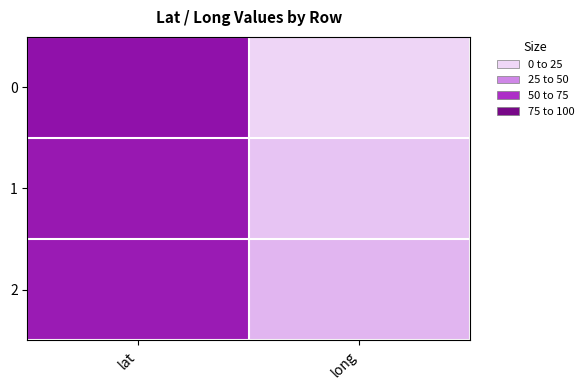

Rank the series by their maximum value, from highest to lowest.

0, 1, 2